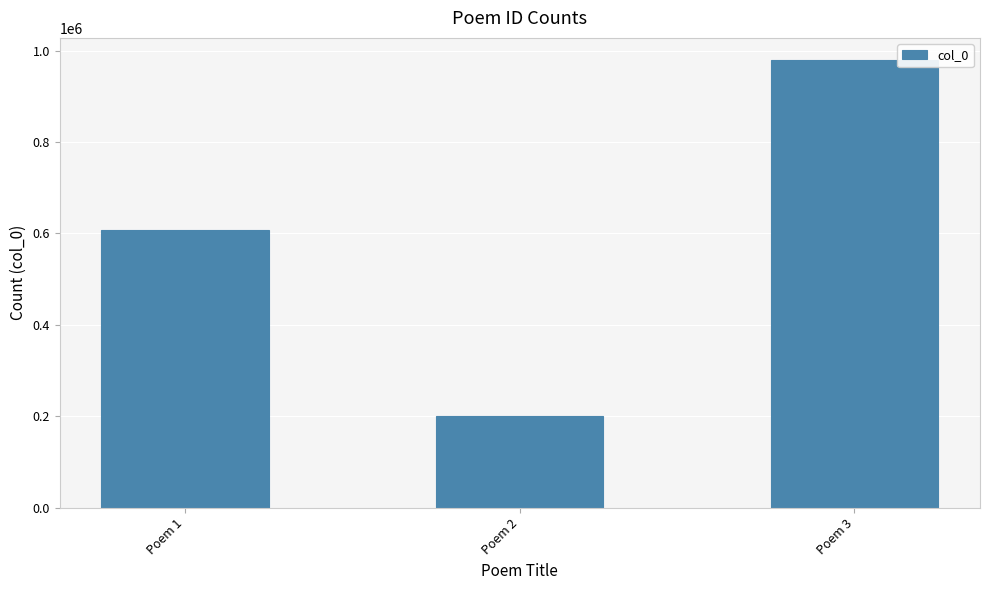

Where is the data nearest to the value 589328?

Poem 1